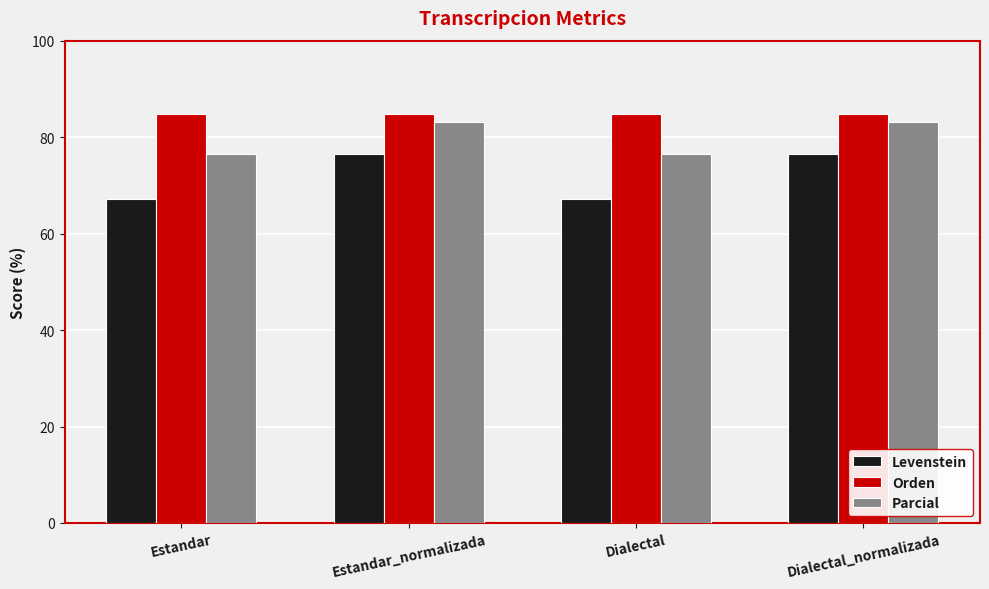

At Estandar, list the series in order from smallest to largest.

Levenstein, Parcial, Orden